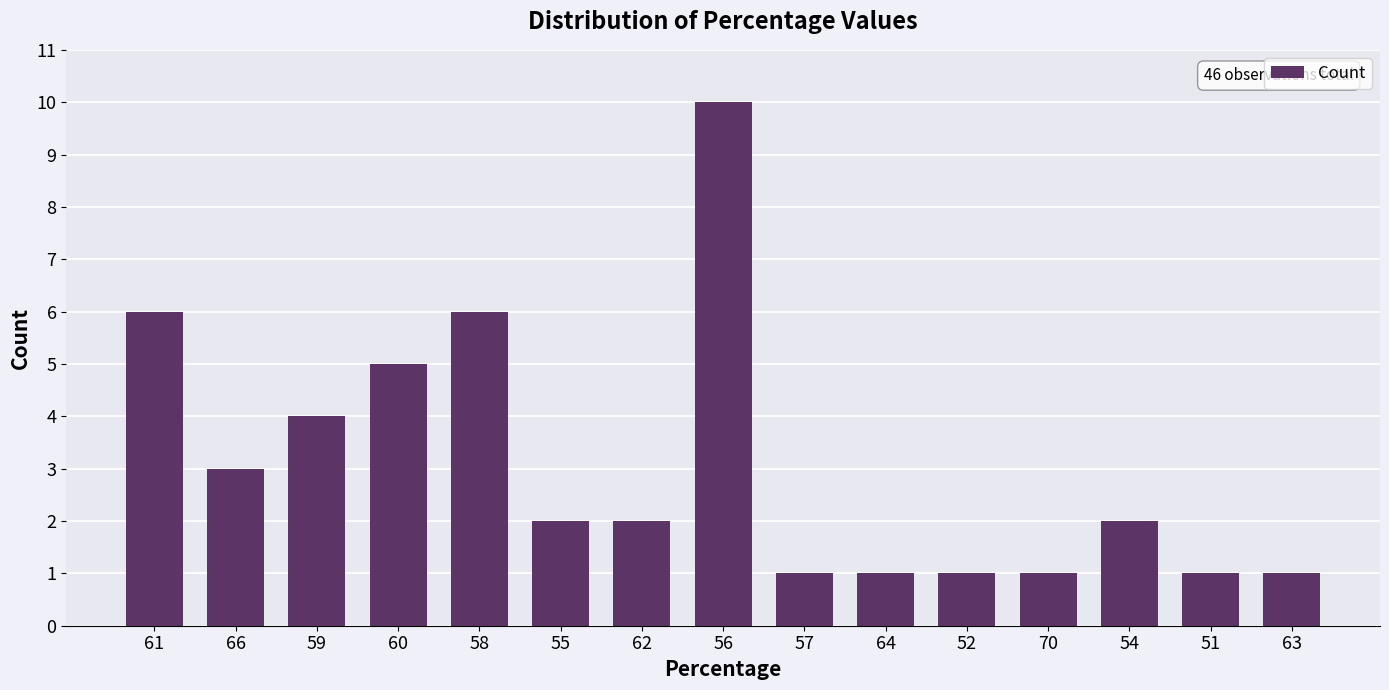

What position from the left is 54?

13